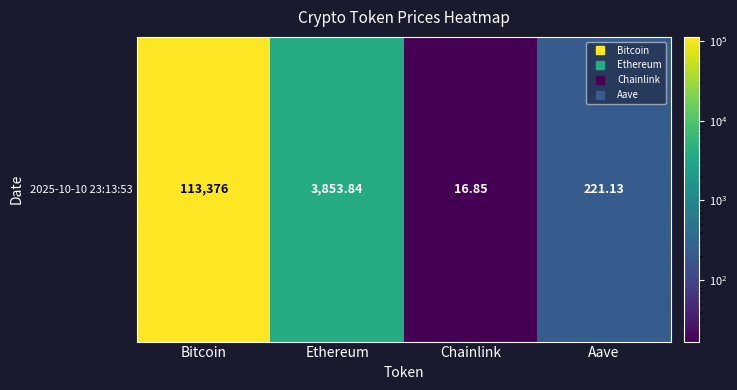

What is the change in value from Bitcoin to Ethereum?

-109522.2